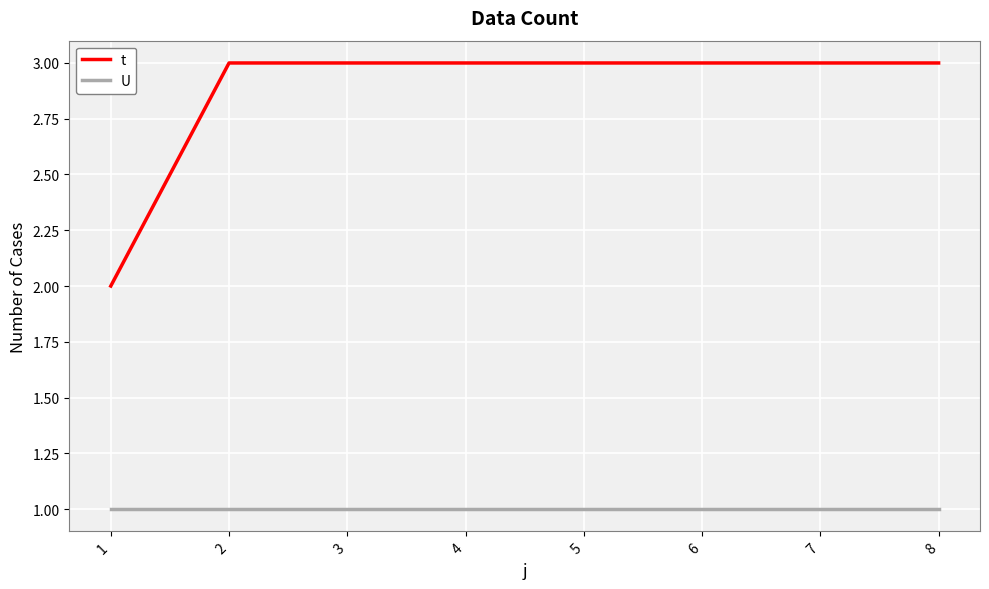

Reading left to right, extract all data points from this chart.

t: 2	3	3	3	3	3	3	3
U: 1	1	1	1	1	1	1	1